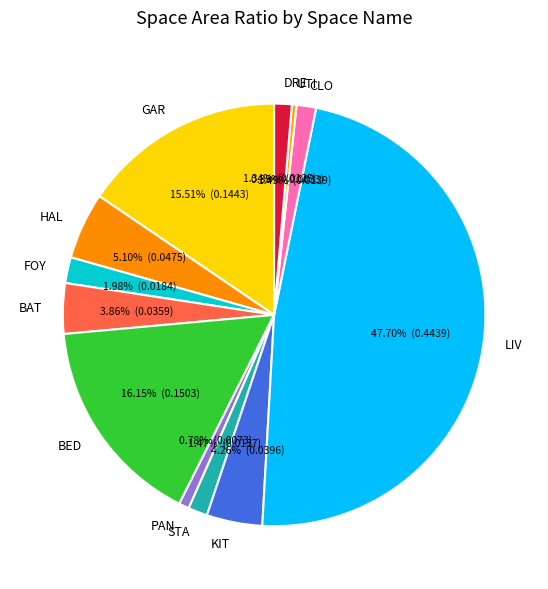

Which slice is the largest?

LIV